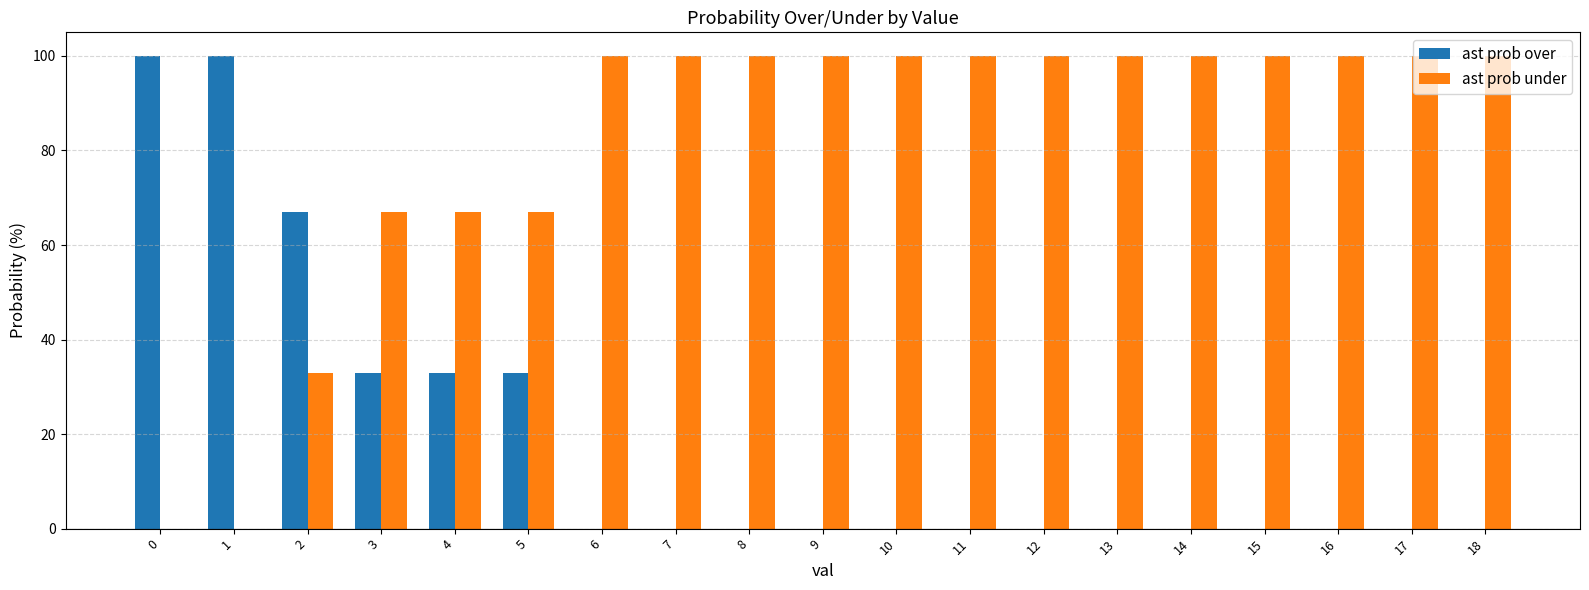

What is the maximum value for ast prob under?

100